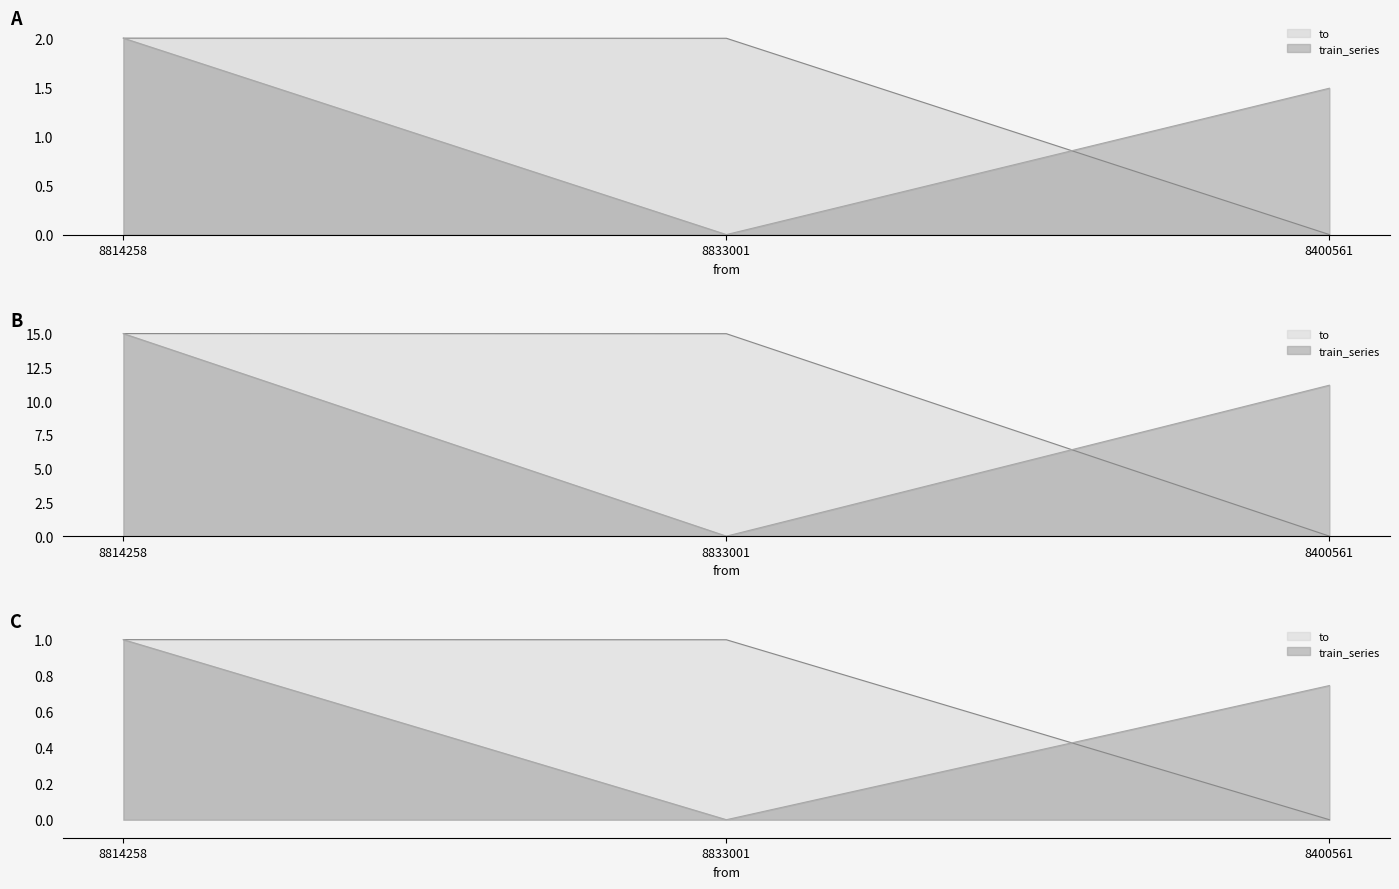

What value does the train_series series have at 8814258?

2.0